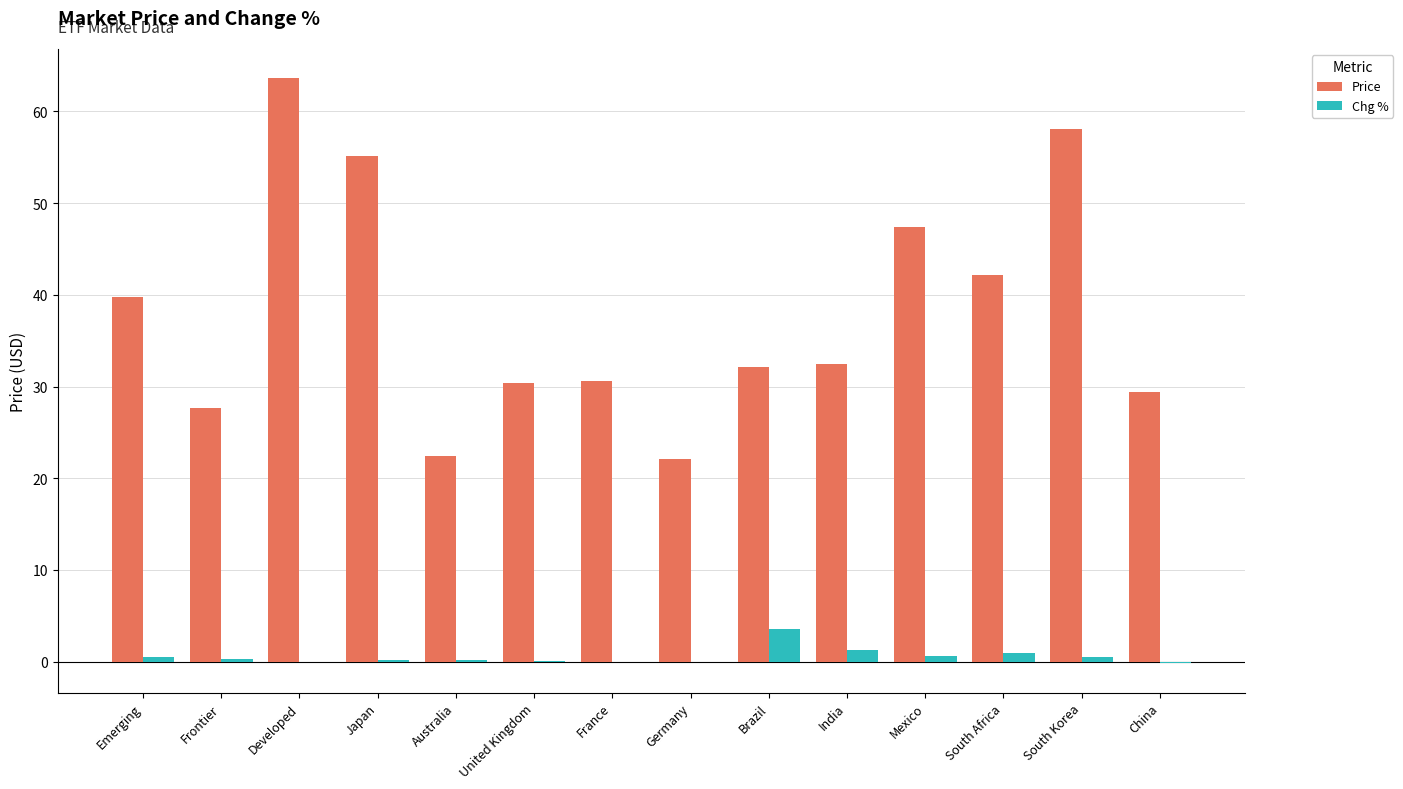

The value of Price at Germany is 22.1. True or false?

True